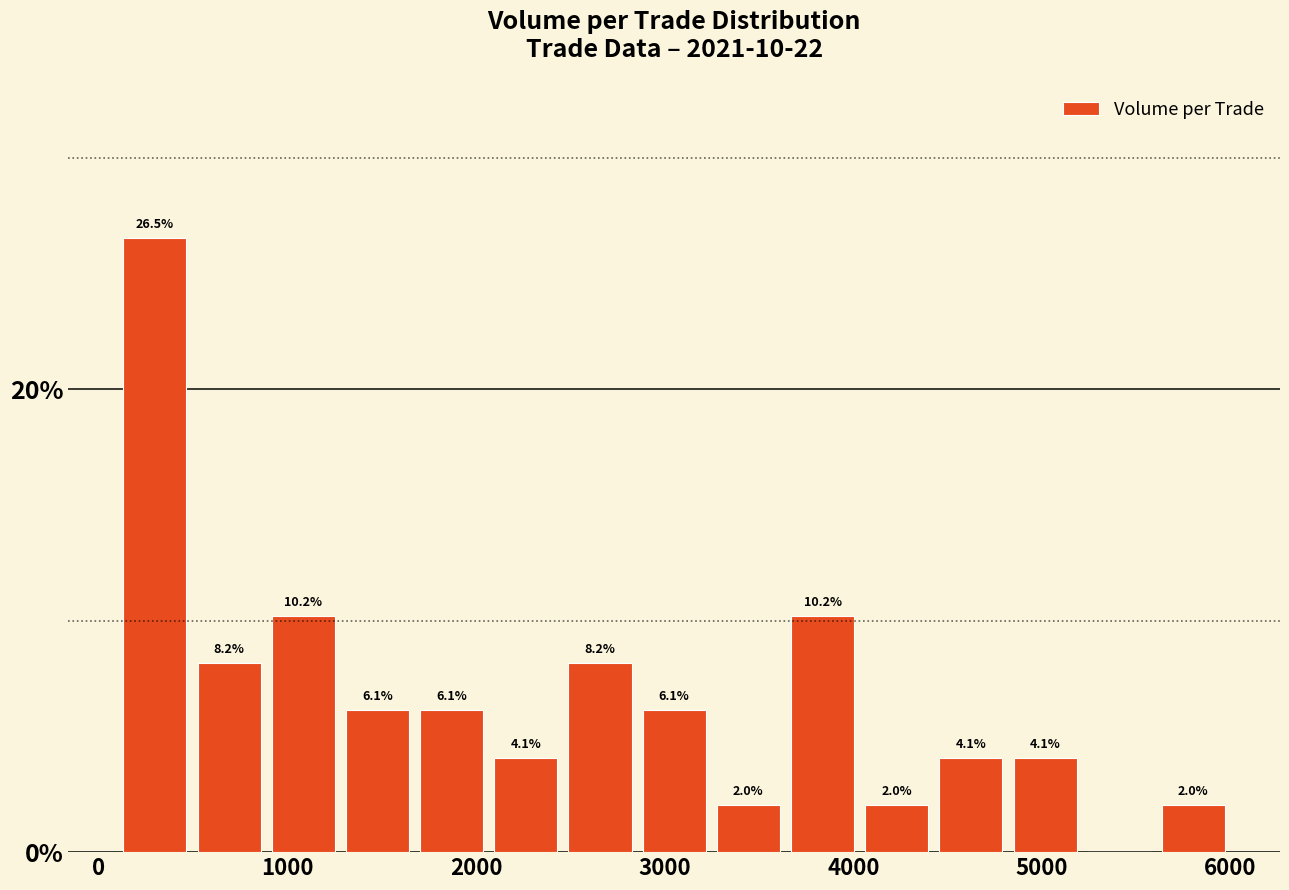

Read against the x-axis, roughly where is the centre of the tallest bar?

300